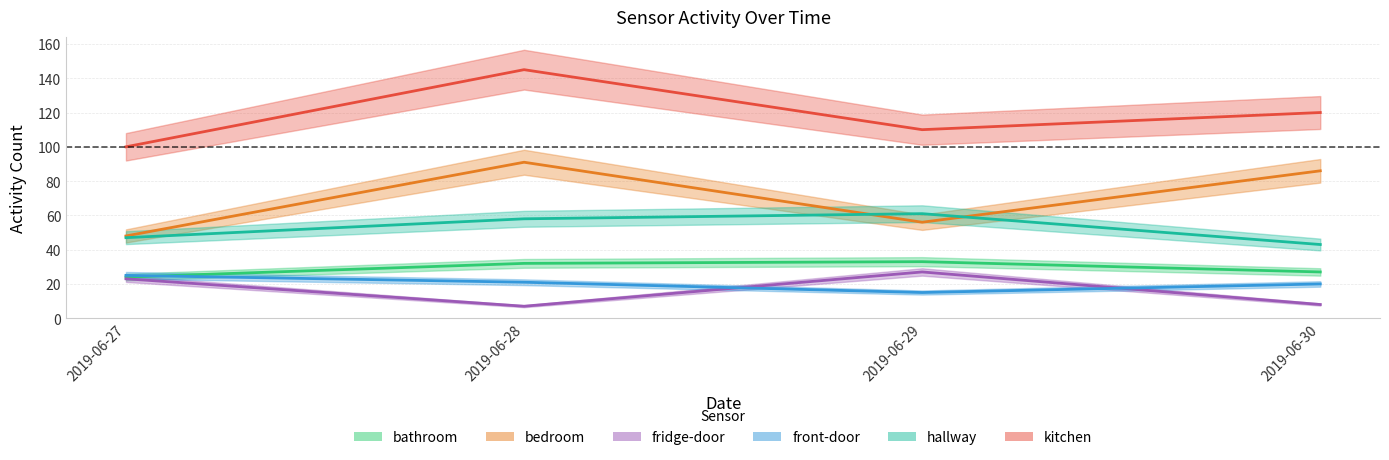

True or false: bedroom and kitchen intersect in this chart.

False